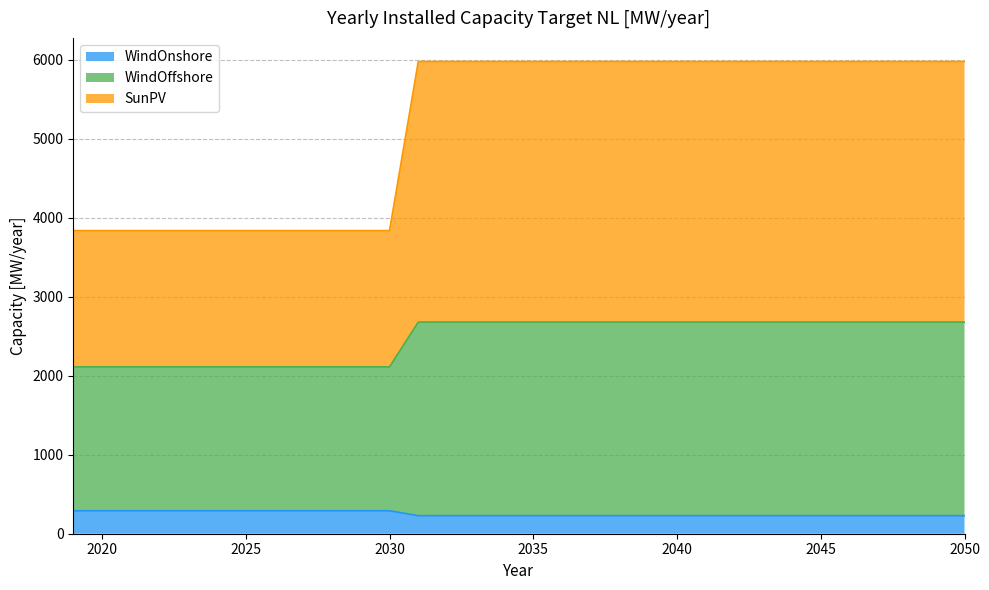

What is the highest value of the WindOnshore series?

290.5